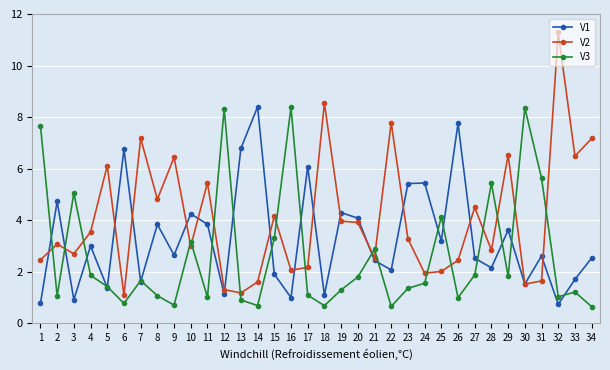

Is the value of V3 at 19 greater than the value of V2 at 4?

No